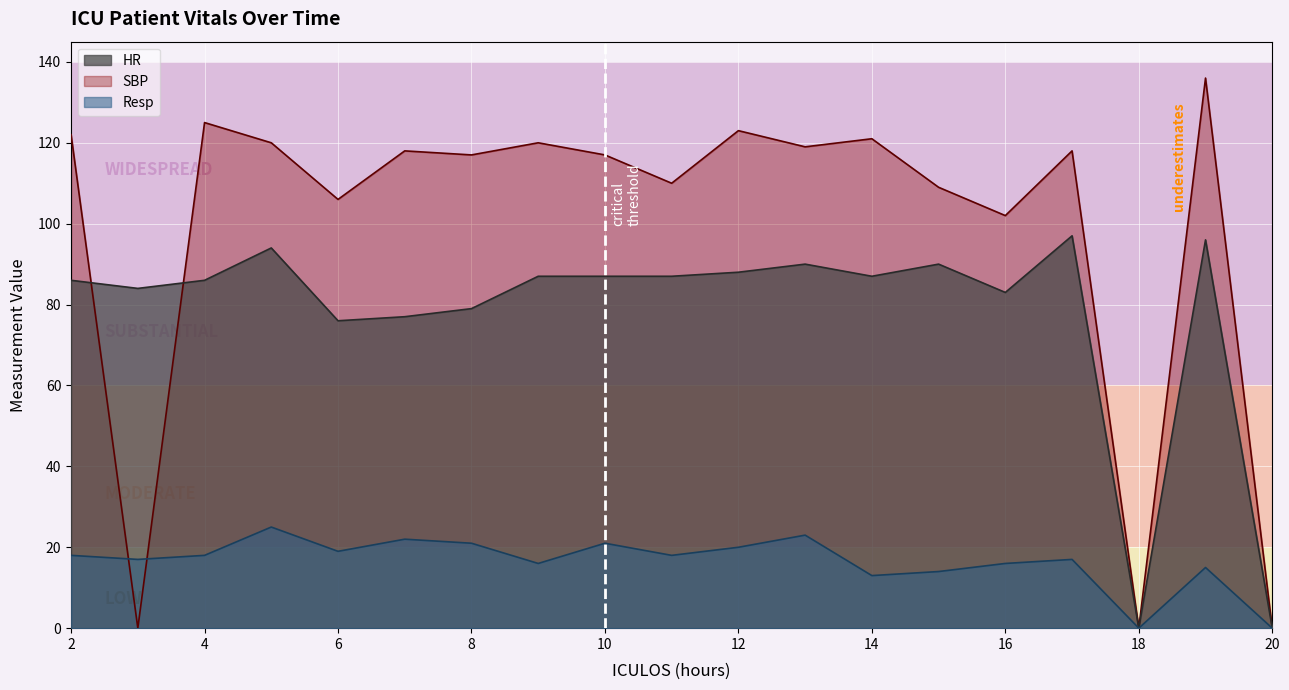

In HR, how many points are higher than both neighbors (excluding endpoints)?

5